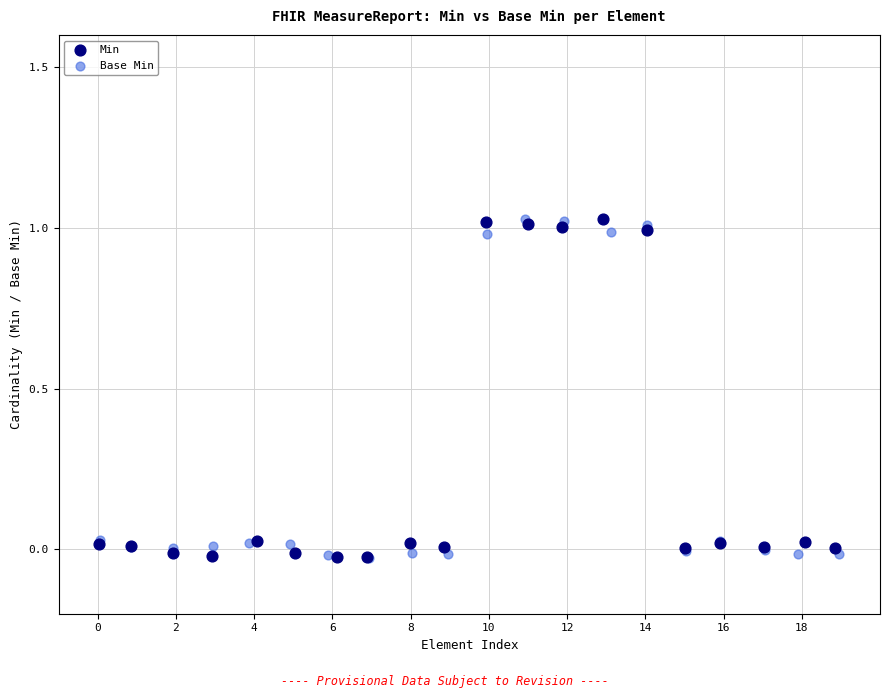

What are all the series names shown in the legend?

Min, Base Min